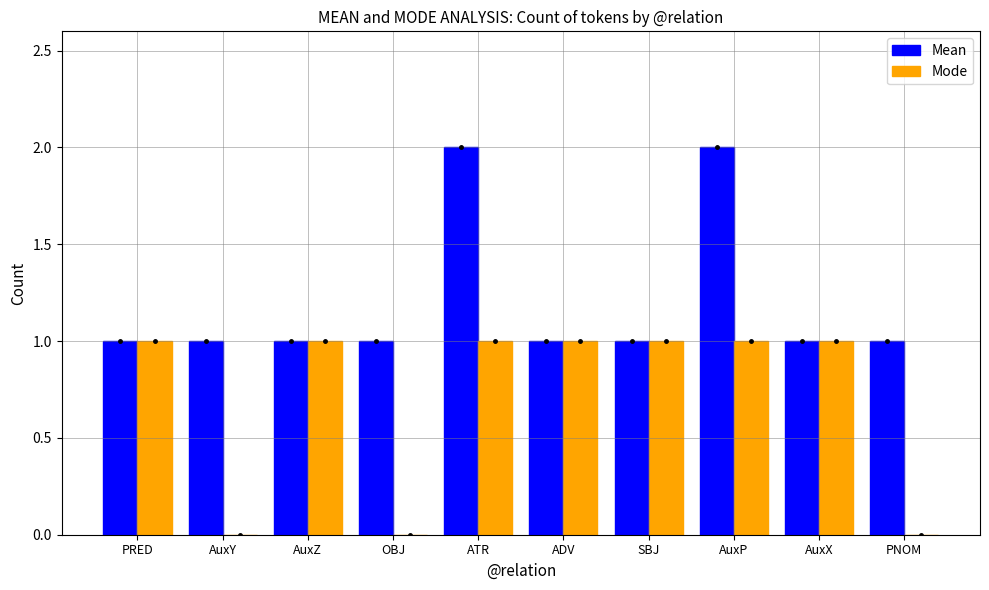

What is the sum of all Mode values?

7